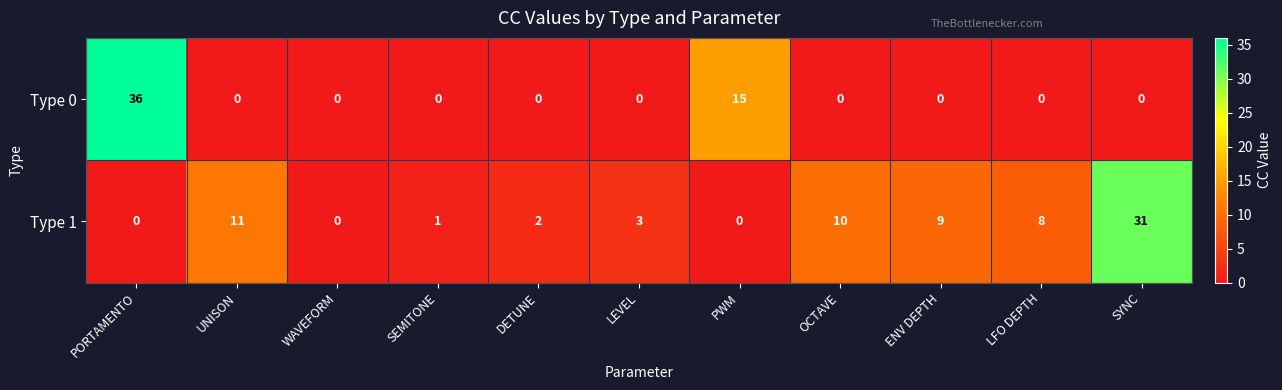

Reading left to right, list all the values displayed in this chart.

Type 0: 36	0	0	0	0	0	15	0	0	0	0
Type 1: 0	11	0	1	2	3	0	10	9	8	31